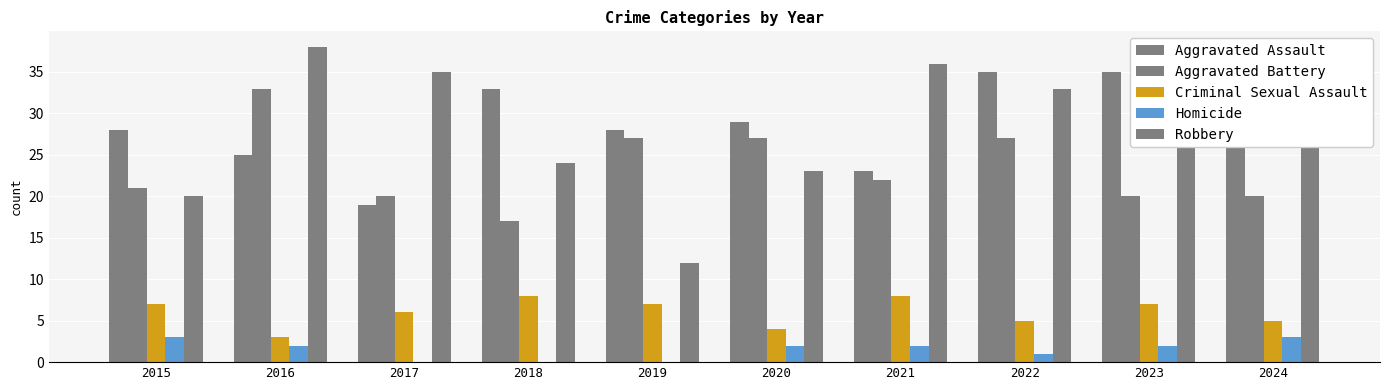

What is the spread (max minus min) of values at 2023?

33